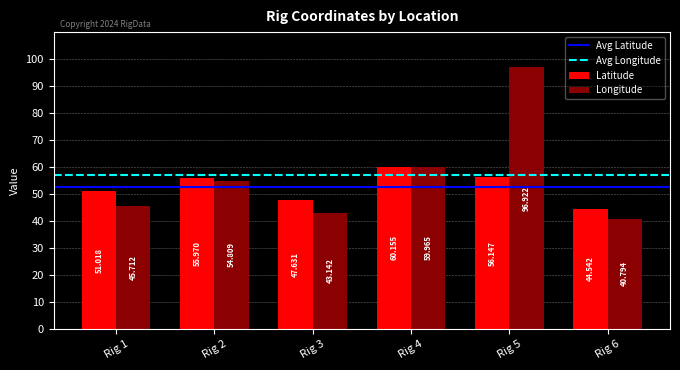

How many categories are shown in the chart?

6